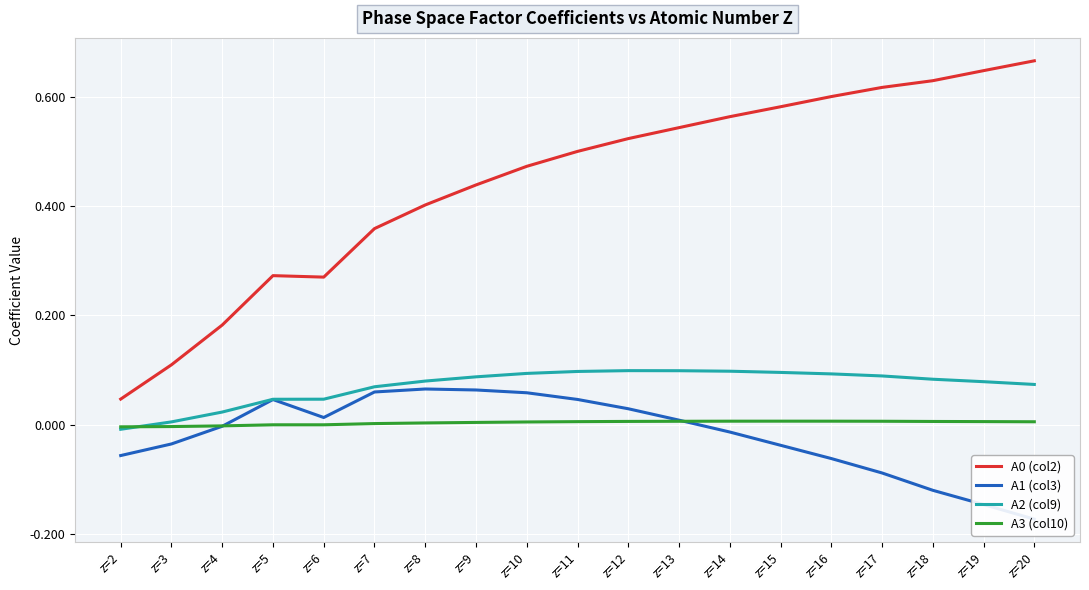

What is the value of the A2 (col9) point at the 18th from the left?

0.1